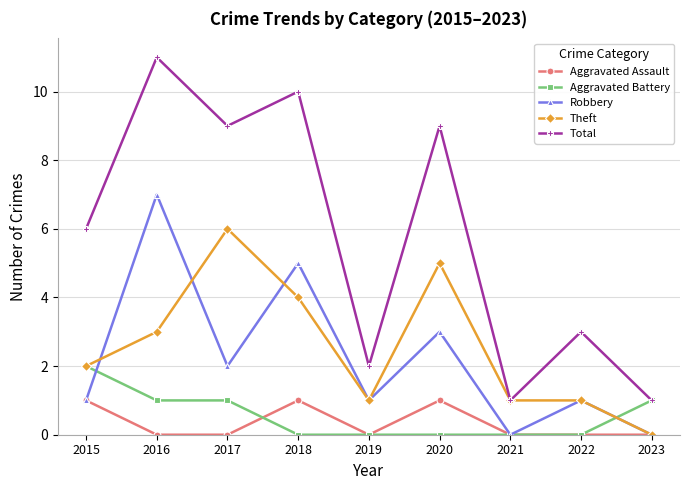

True or false: Aggravated Assault and Total intersect in this chart.

False